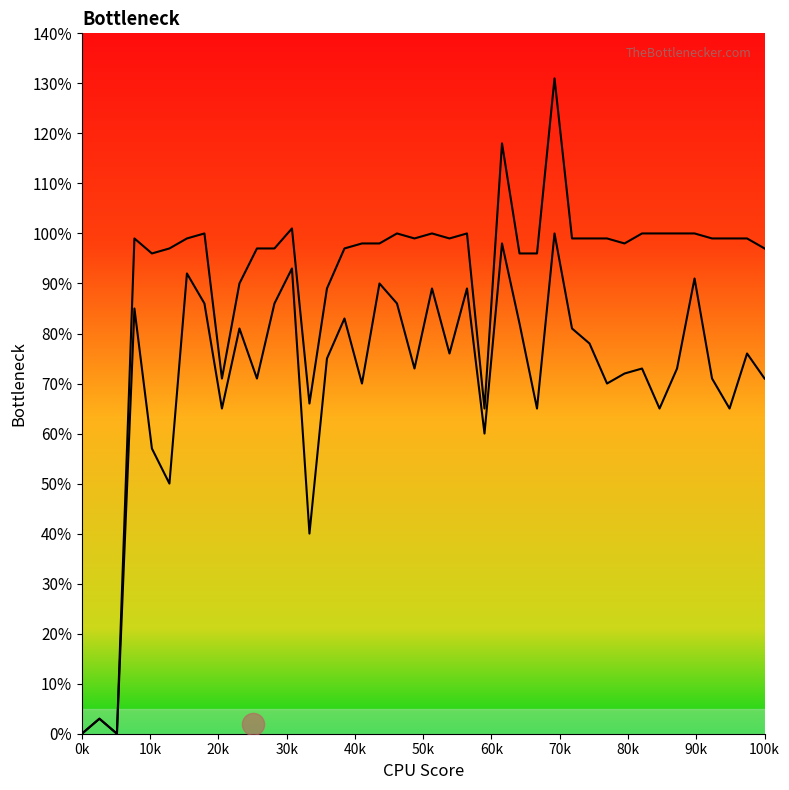

Does the chart display data point markers on the line(s)?

No